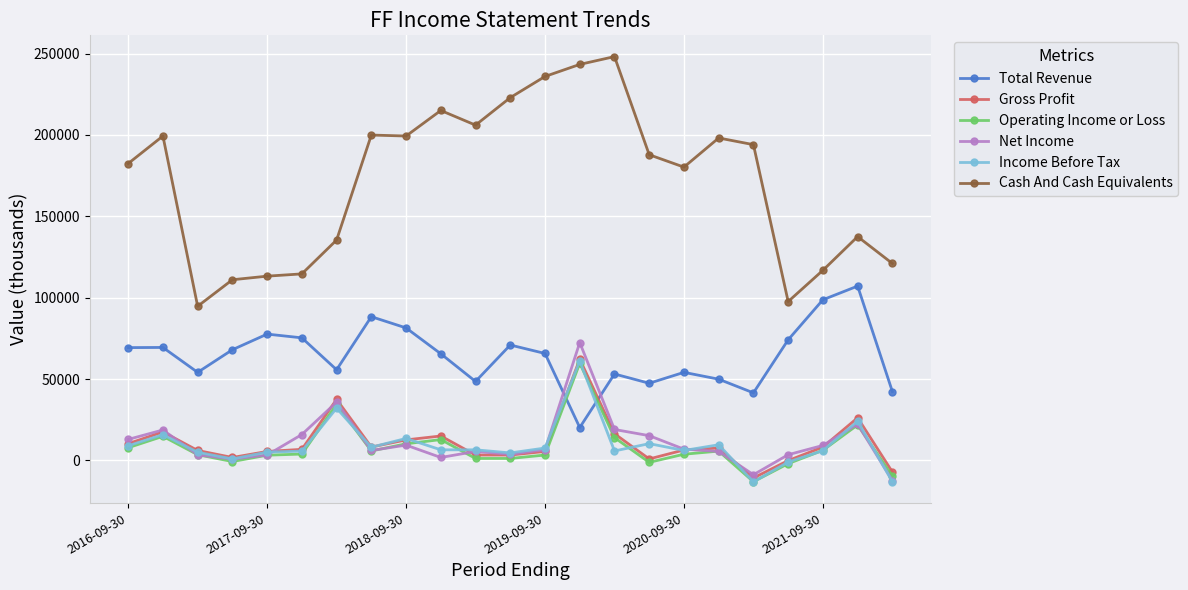

Which series has the largest range (max minus min)?

Cash And Cash Equivalents